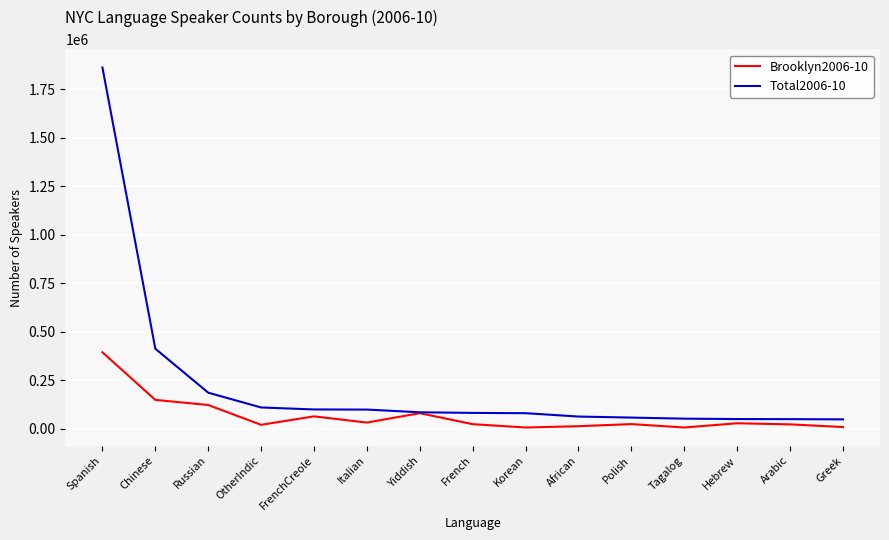

The value of Total2006-10 at Chinese is 411844. True or false?

True